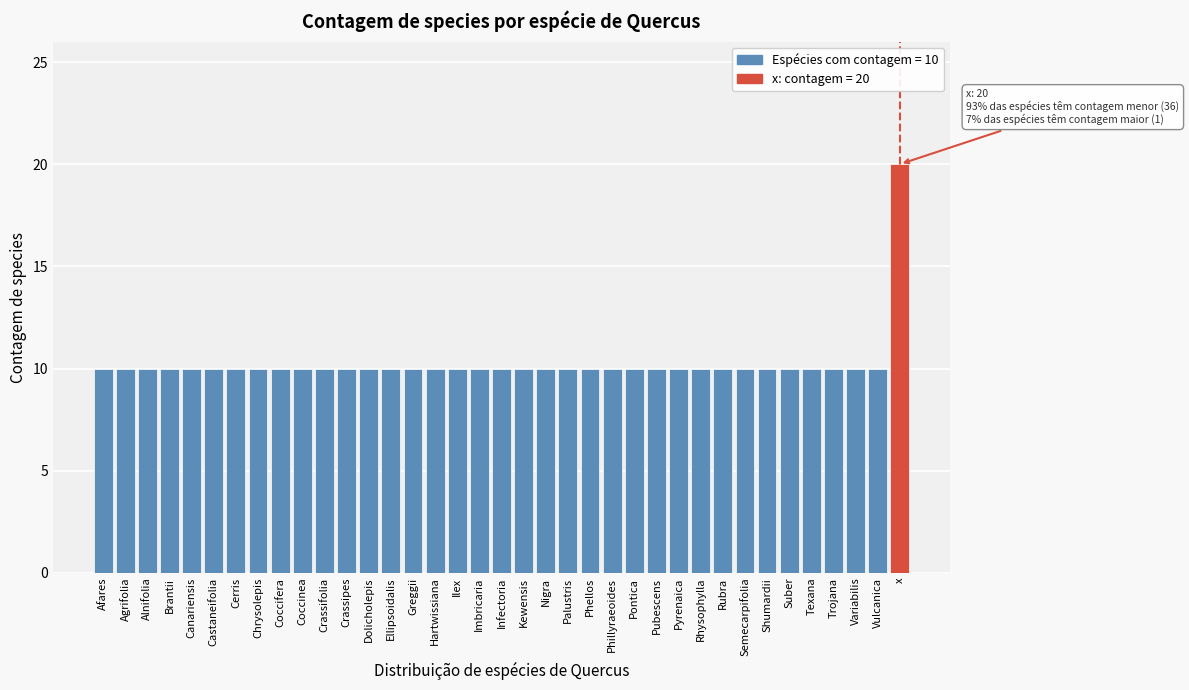

What is the change in value from Shumardii to x?

+10